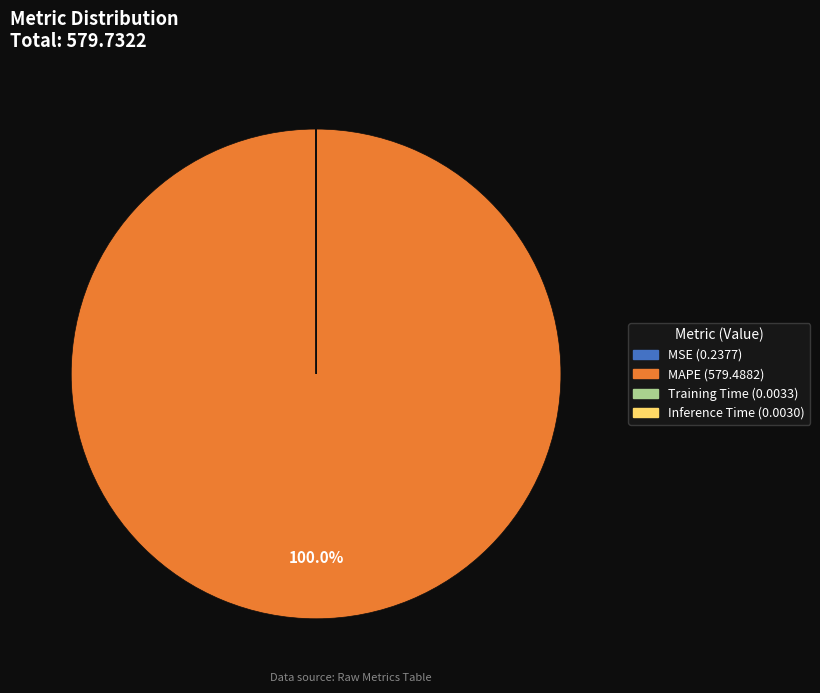

Is it true that MAPE is 100% of the pie?

True